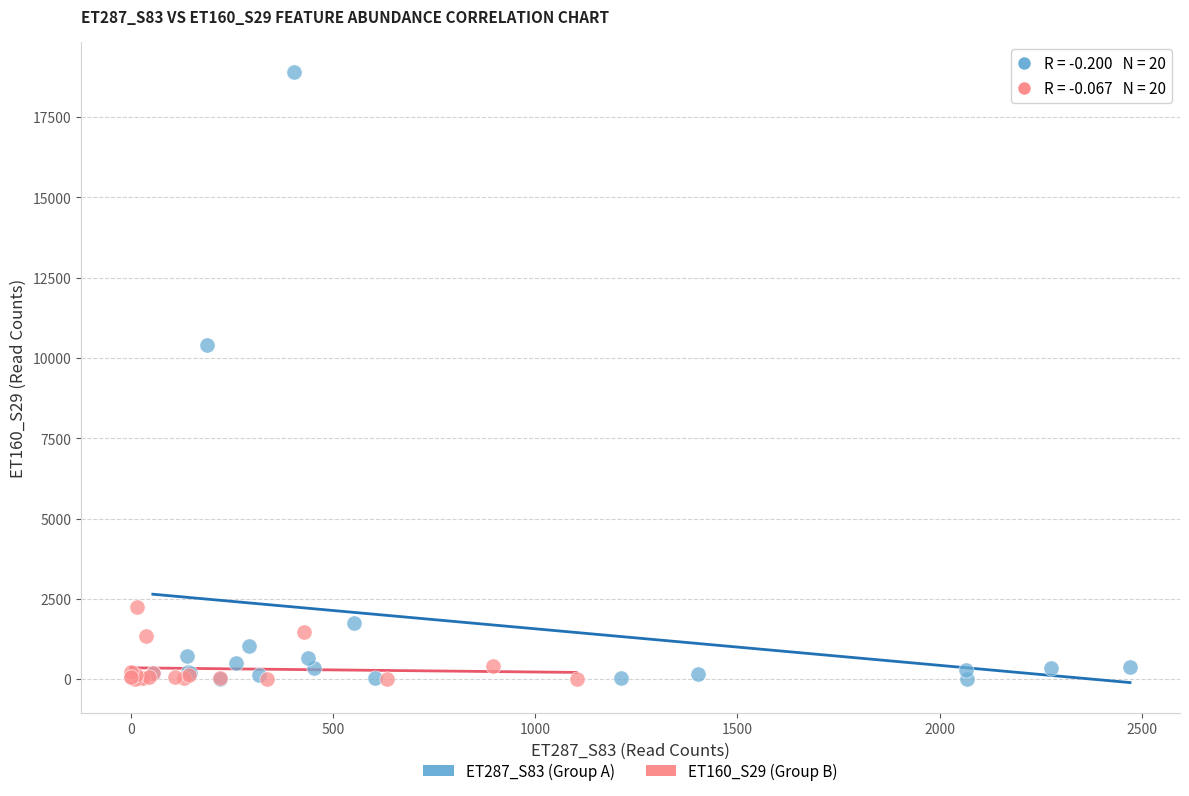

Which series has the widest spread of Y values?

ET287_S83 (Group A)